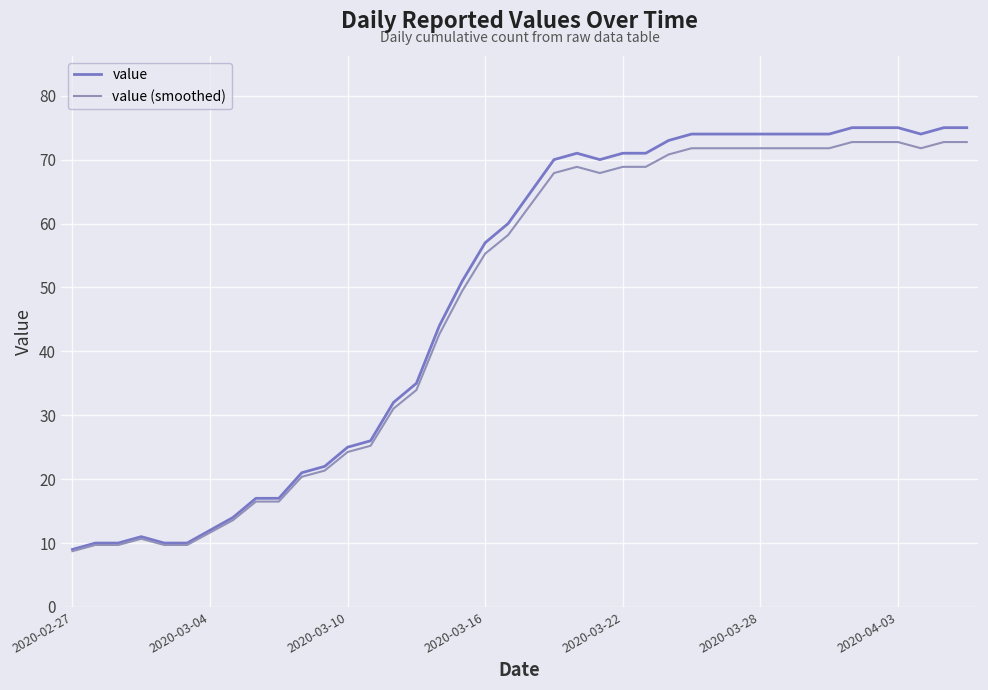

How many lines are shown in the chart?

2